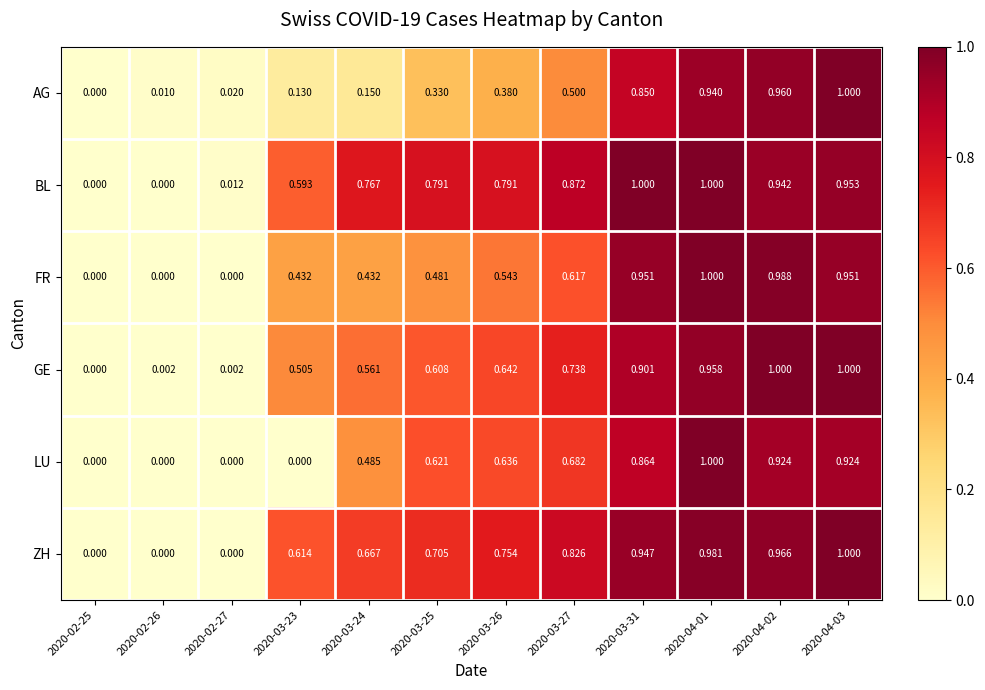

At 2020-03-31, list the series in order from largest to smallest.

BL, FR, ZH, GE, LU, AG